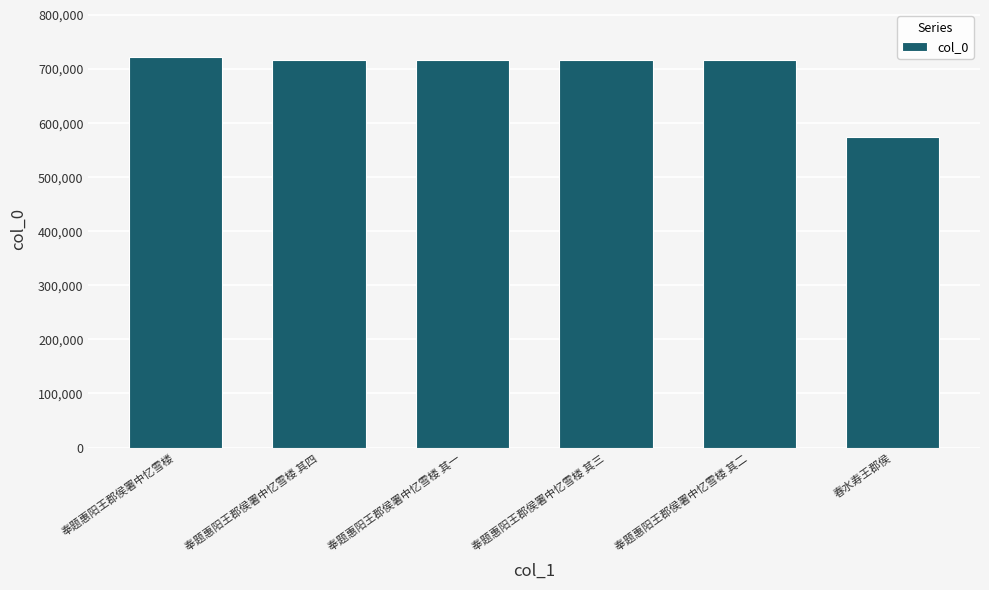

How many data points does each series have?

6